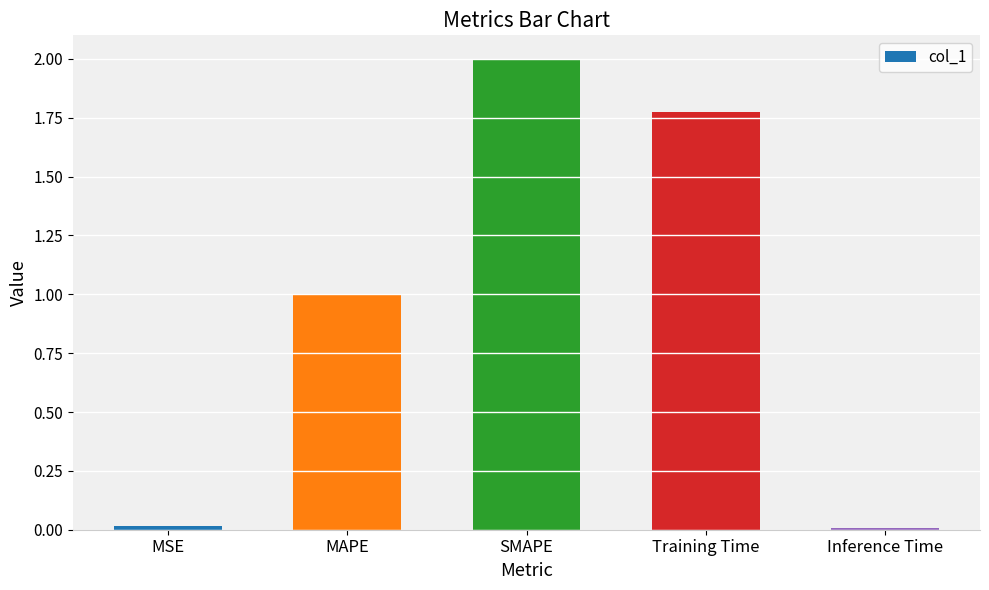

What is the difference between the maximum and minimum values?

2.0